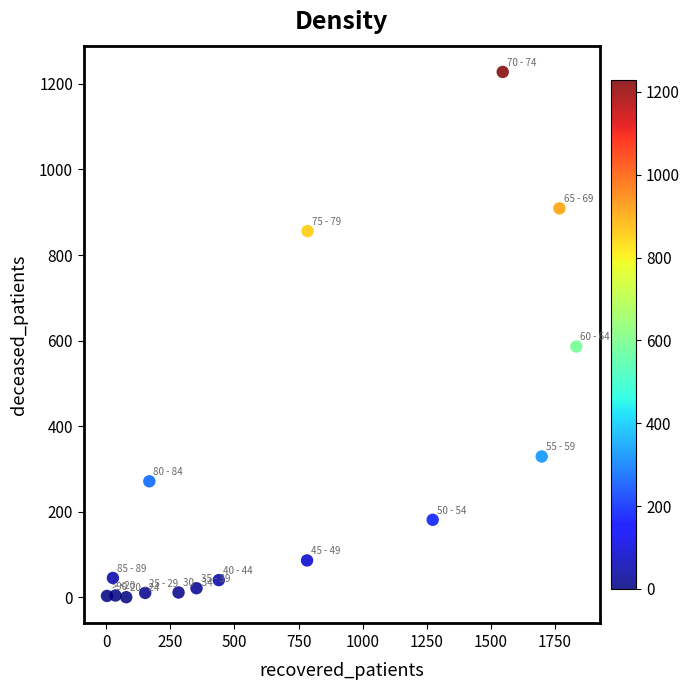

What is the range of X values (max minus min)?

1830